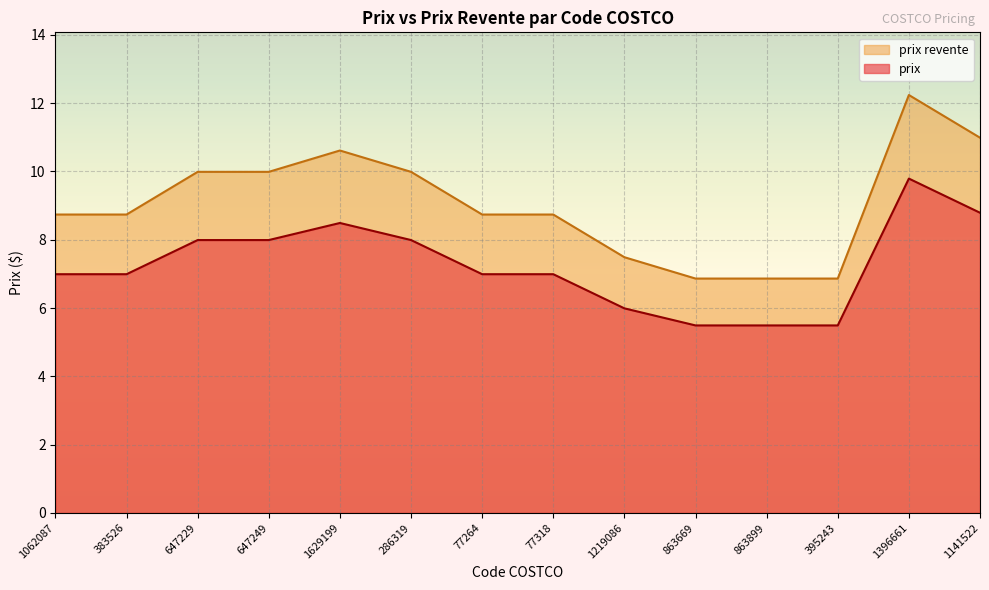

At which category does prix reach its first local peak?

1629199